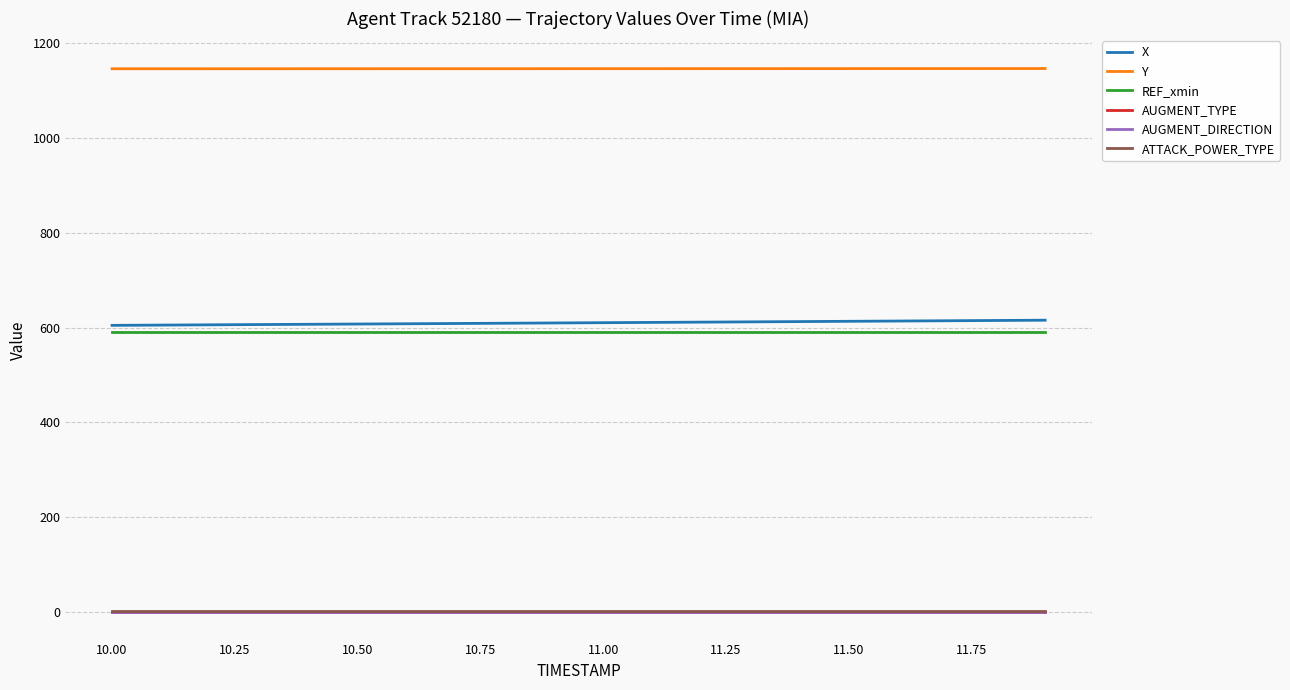

What is the greatest value displayed?

1145.5